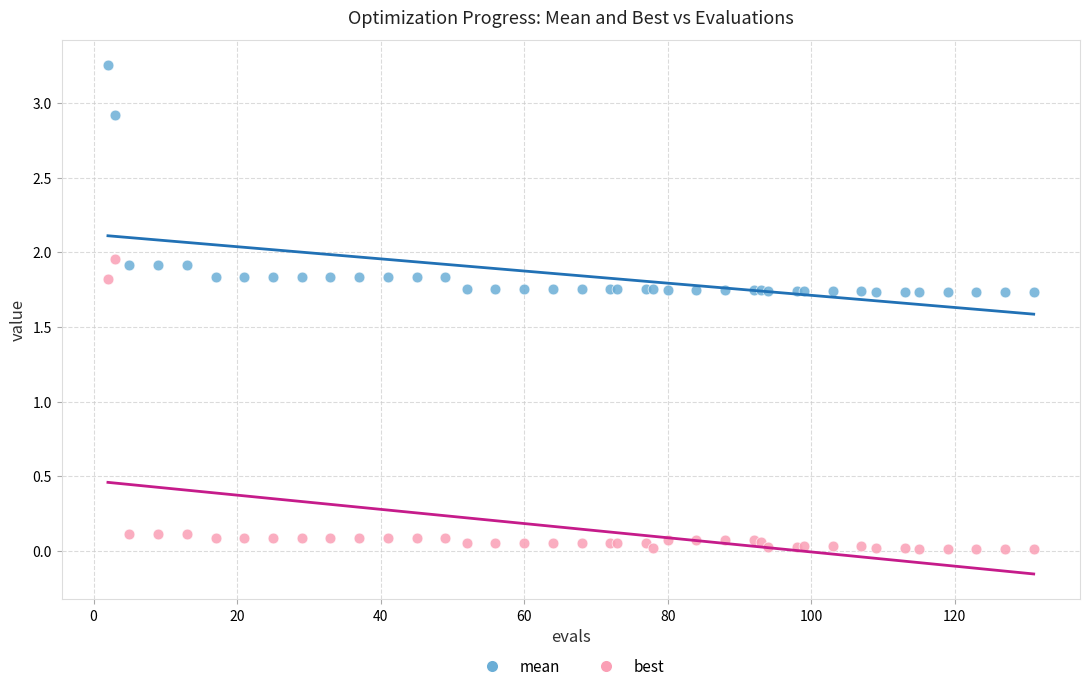

Which series reaches the minimum Y coordinate?

best